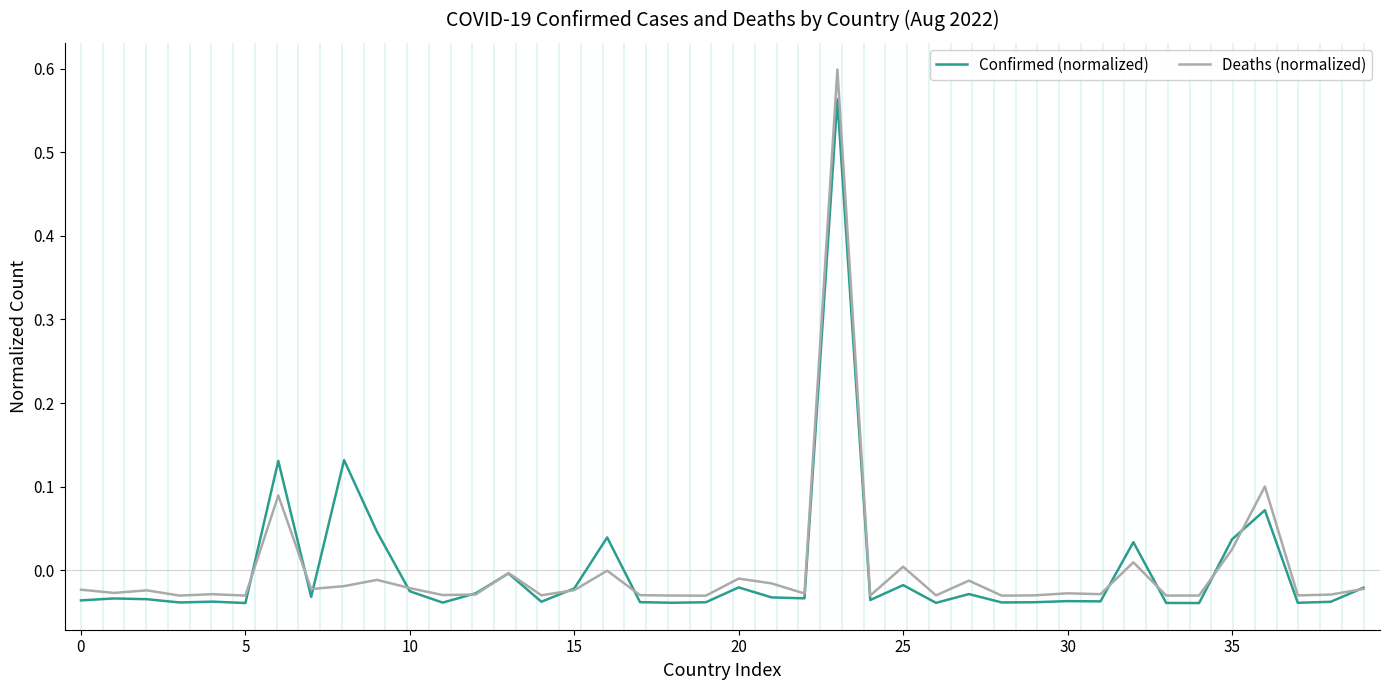

After their last crossing, which series has the higher values: Deaths (normalized) or Confirmed (normalized)?

Confirmed (normalized)